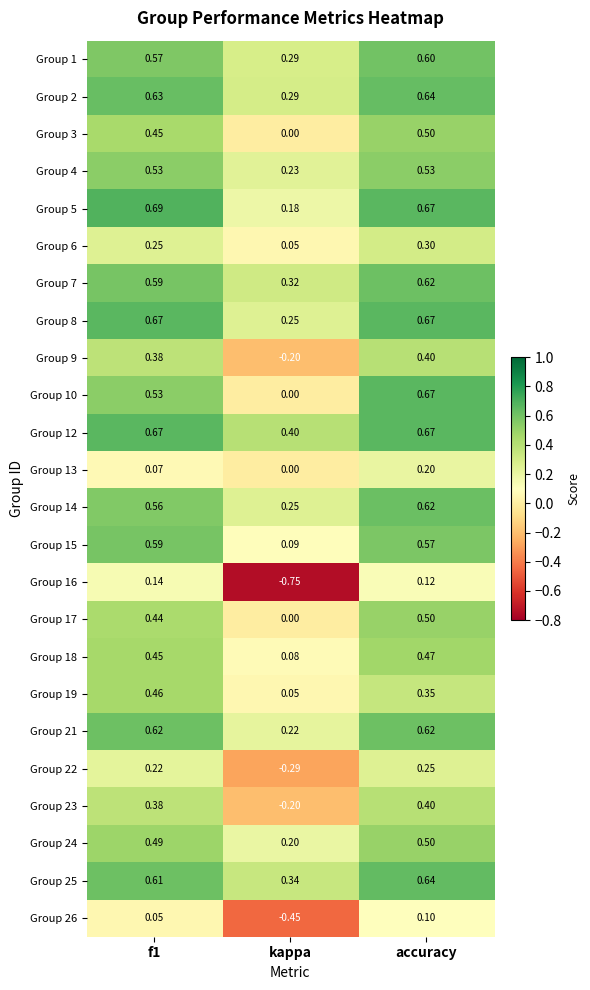

How many distinct data groups are displayed?

24